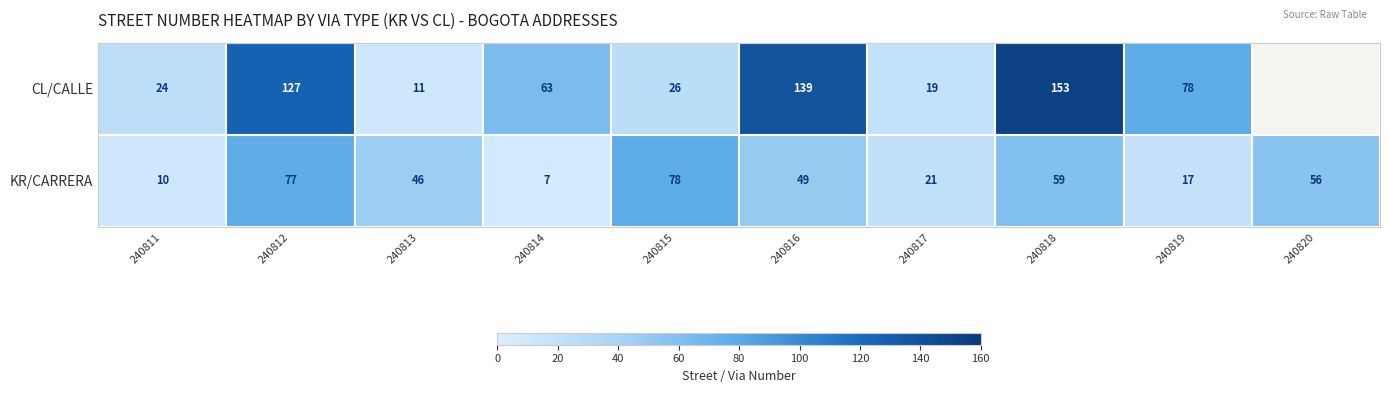

At 240813, list the series in order from smallest to largest.

CL/CALLE, KR/CARRERA